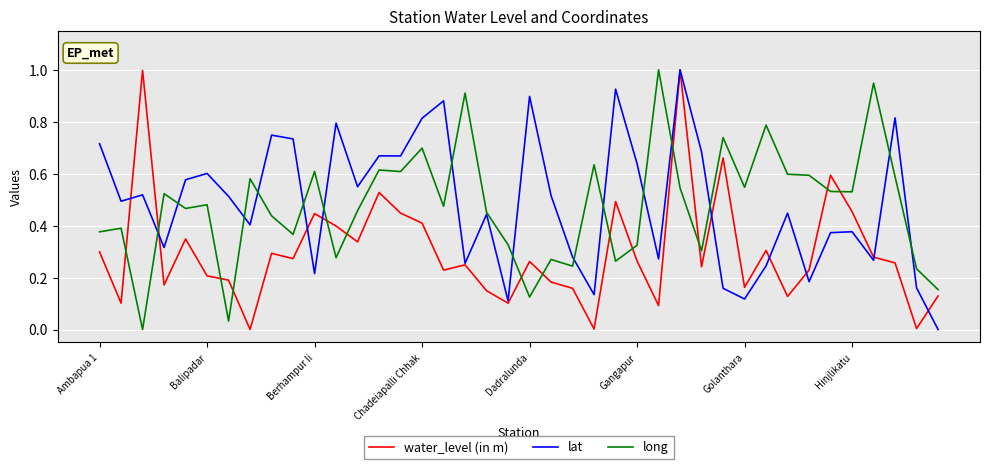

What is the maximum value shown in the chart?

1.0